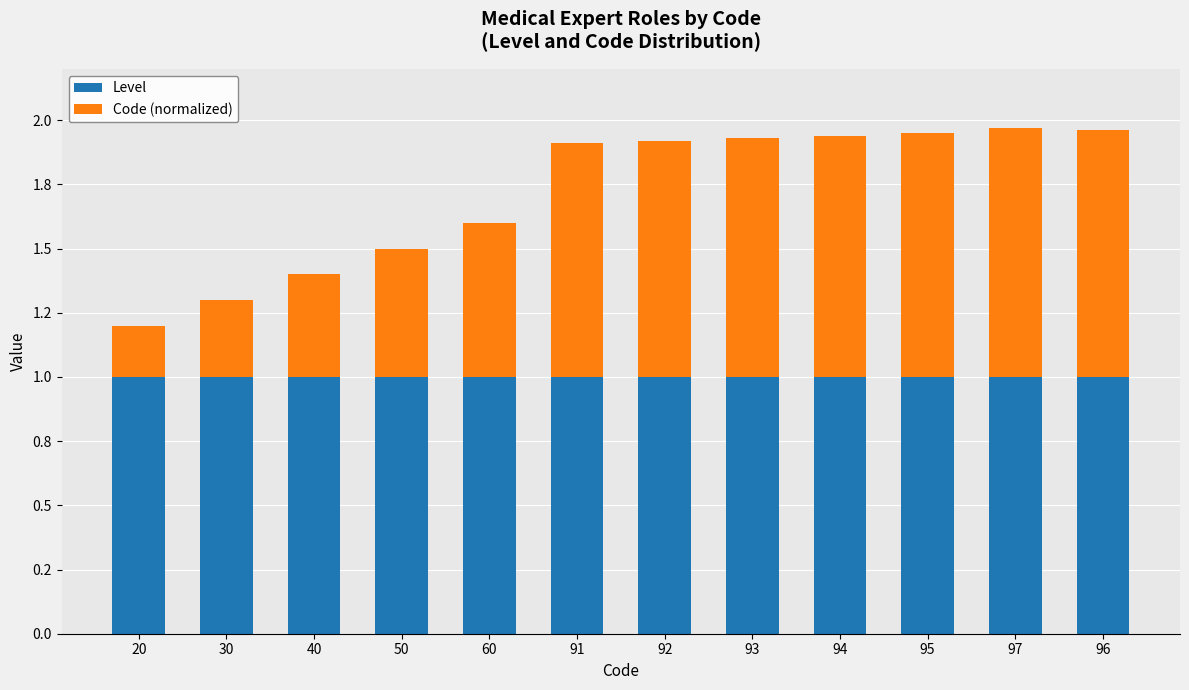

List the series in order of their peak value, lowest first.

Code (normalized), Level